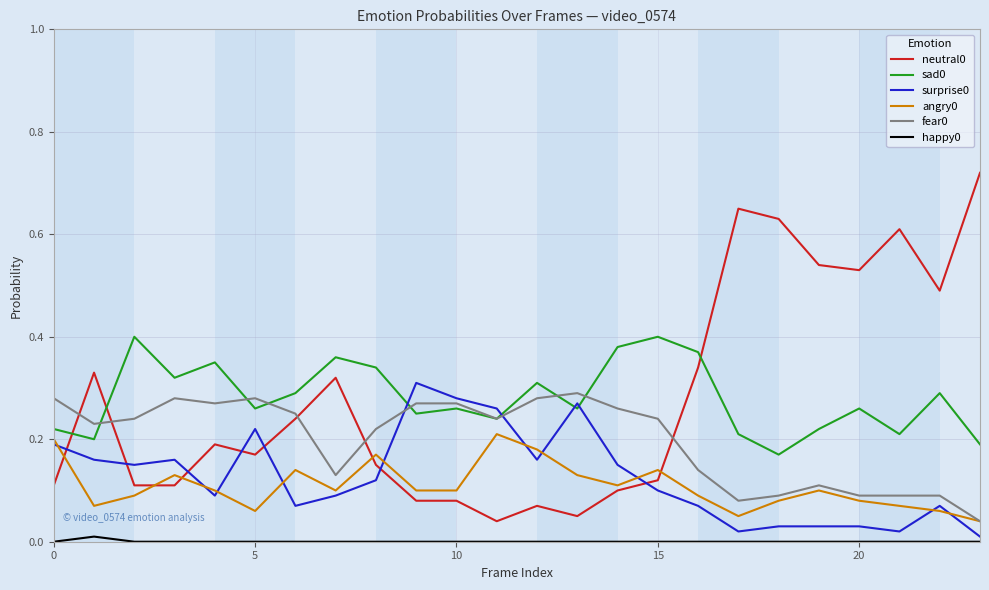

True or false: sad0 and happy0 intersect in this chart.

False